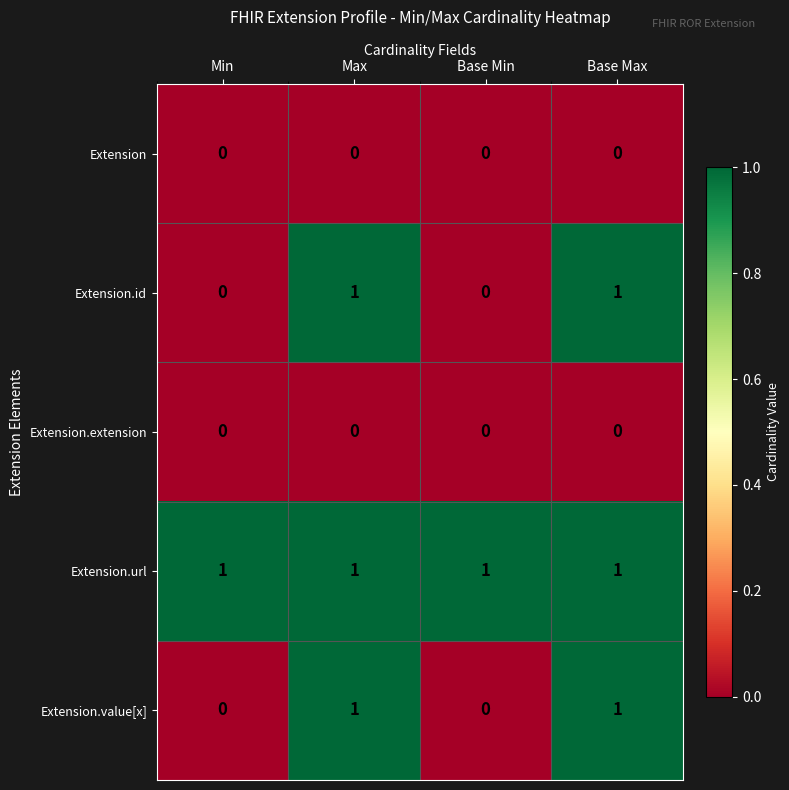

Which series has the largest total across all categories?

Extension.url